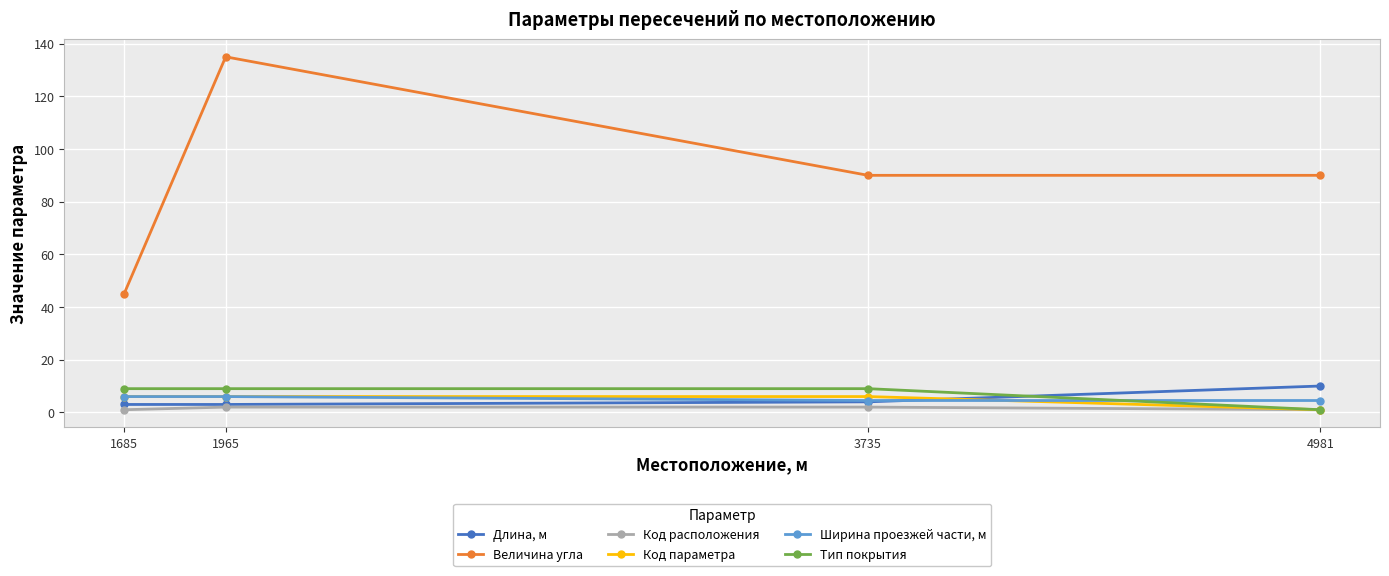

Reading right to left, transcribe all the data shown in this chart.

Длина, м: 10.0	4.0	3.0	3.0
Величина угла: 90.0	90.0	135.0	45.0
Код расположения: 1.0	2.0	2.0	1.0
Код параметра: 1.0	6.0	6.0	6.0
Ширина проезжей части, м: 4.5	4.5	6.0	6.0
Тип покрытия: 1.0	9.0	9.0	9.0